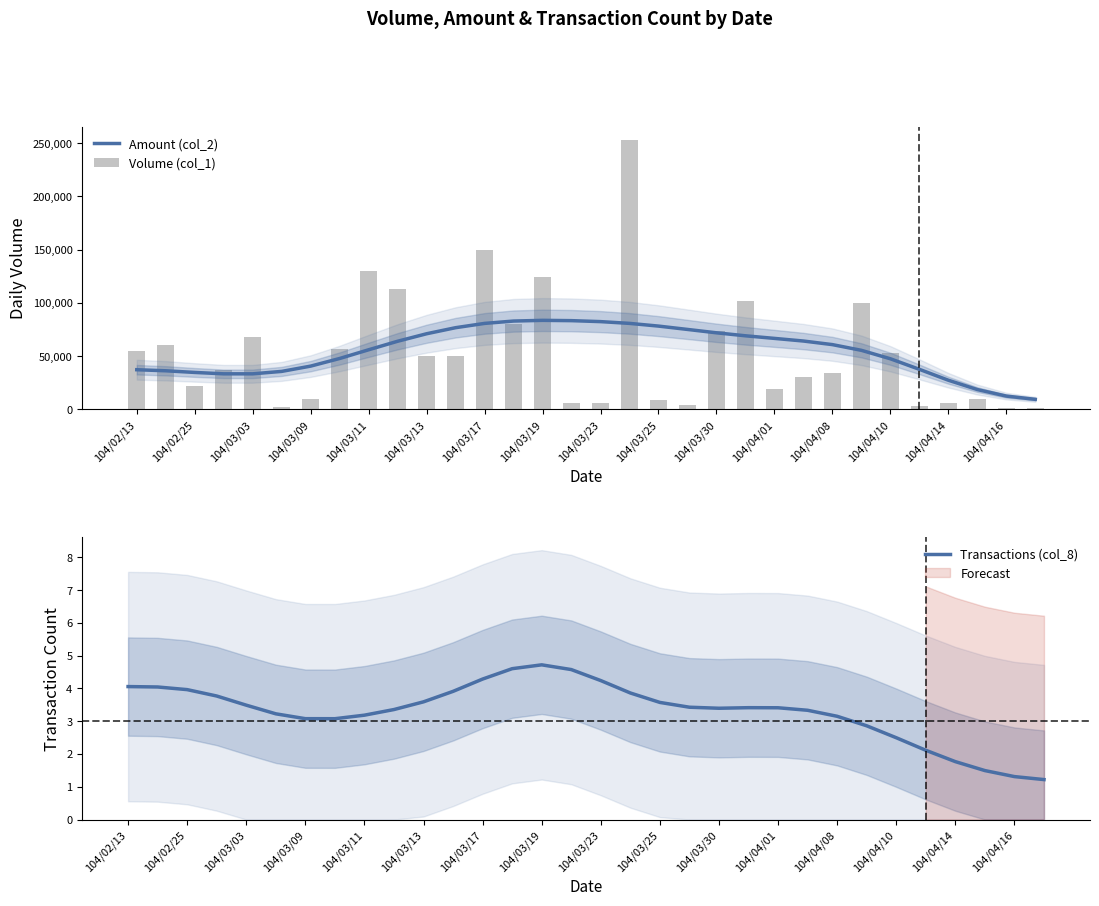

What is the value of the Amount (col_2) bar at the 14th from the left?

82959.2